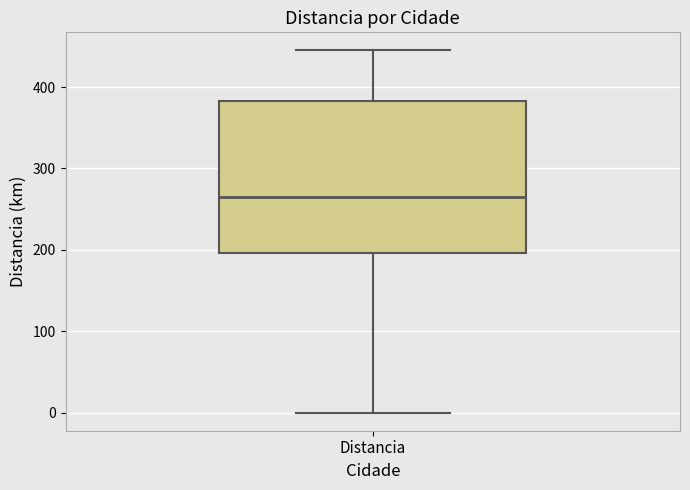

Where is the upper edge of the box for Distancia on the y-axis? The values are not printed on the chart, so give them approximately, as read against the axis.

380